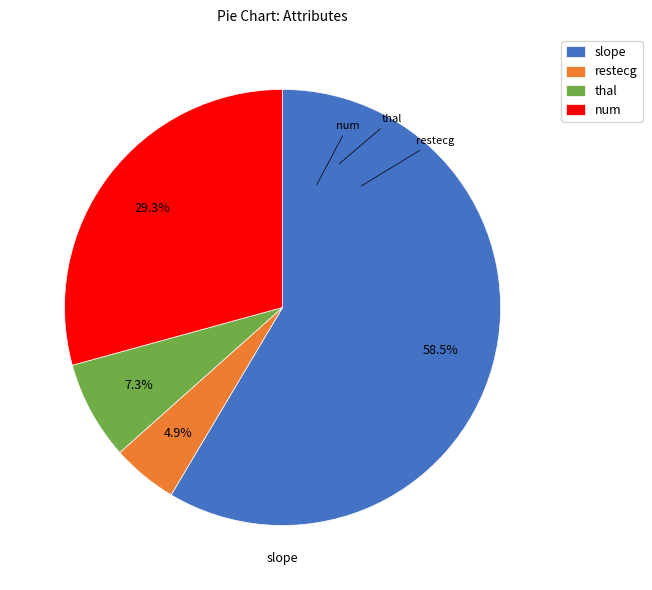

Count the number of slices in the pie.

4